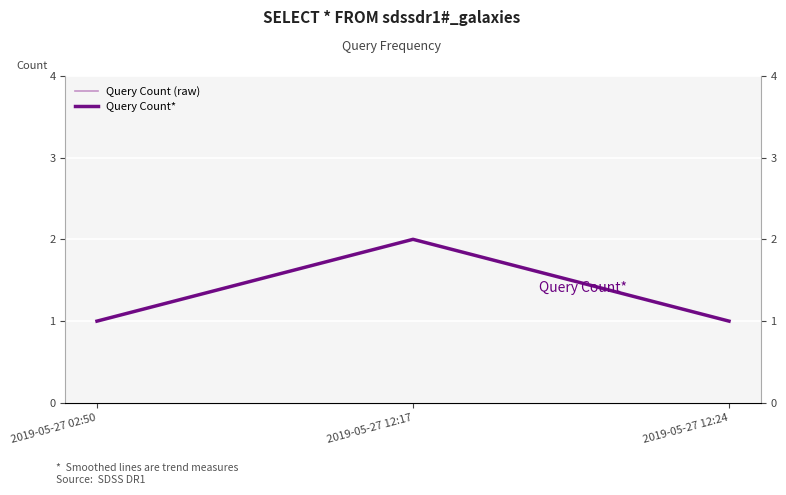

What is the total value across all series at 2019-05-27 12:17?

4